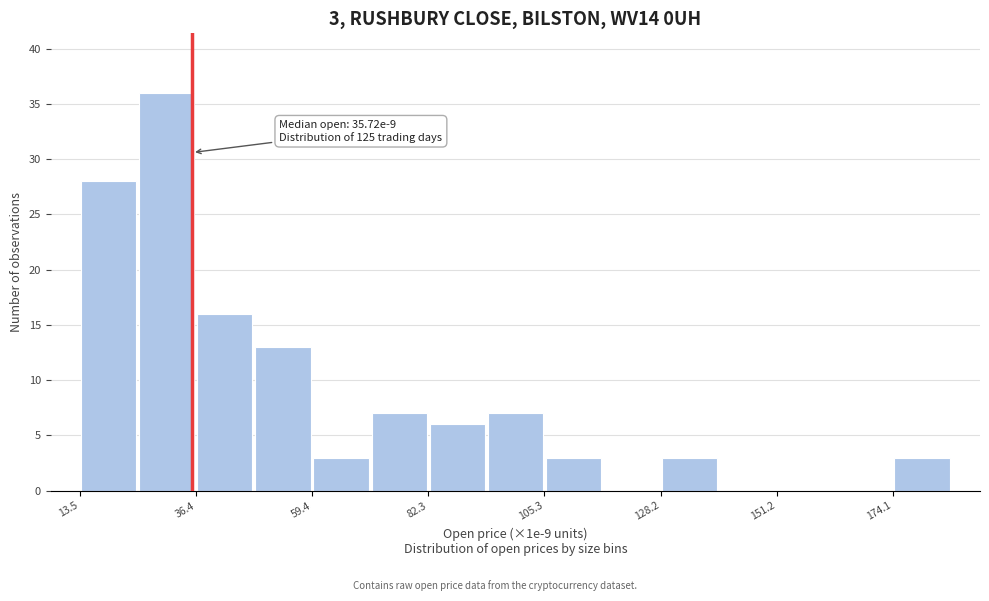

Around what value on the x-axis is the tallest bar? Give the approximate position of its centre, as read against the axis.

30